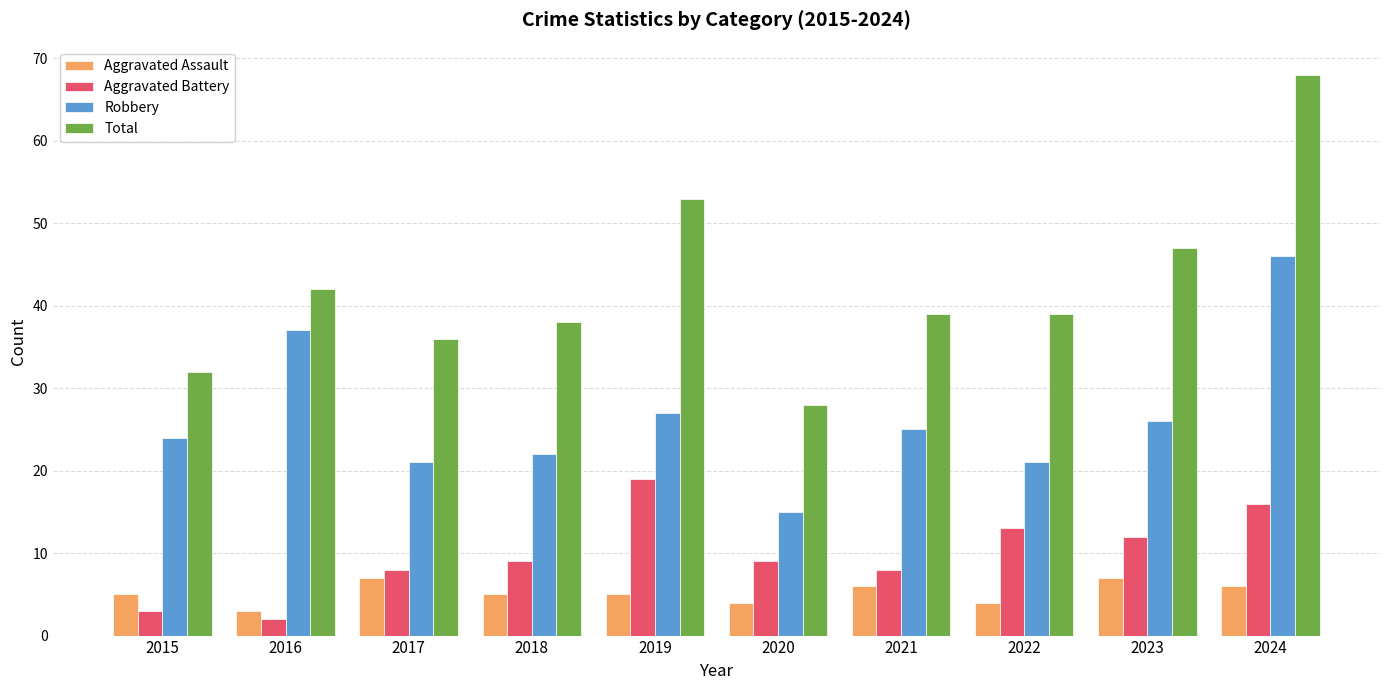

How many series are shown in this chart?

4